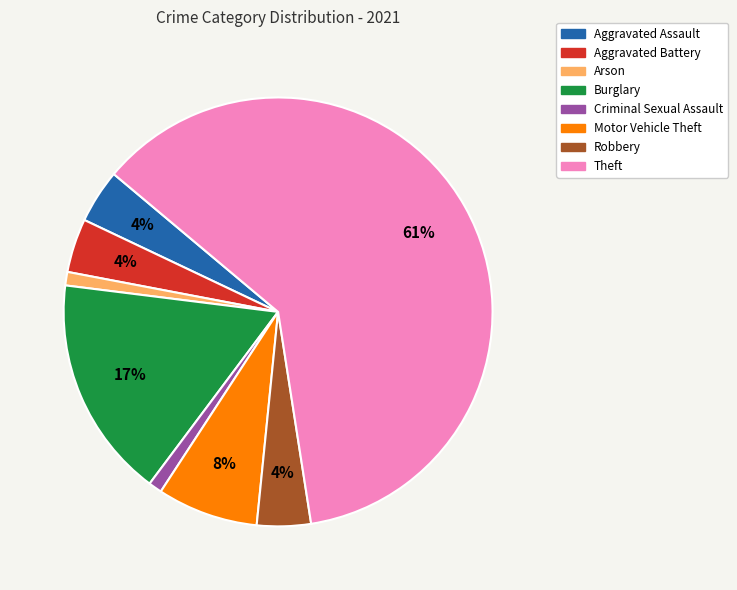

What percentage is the Burglary slice, to the nearest percent?

17%